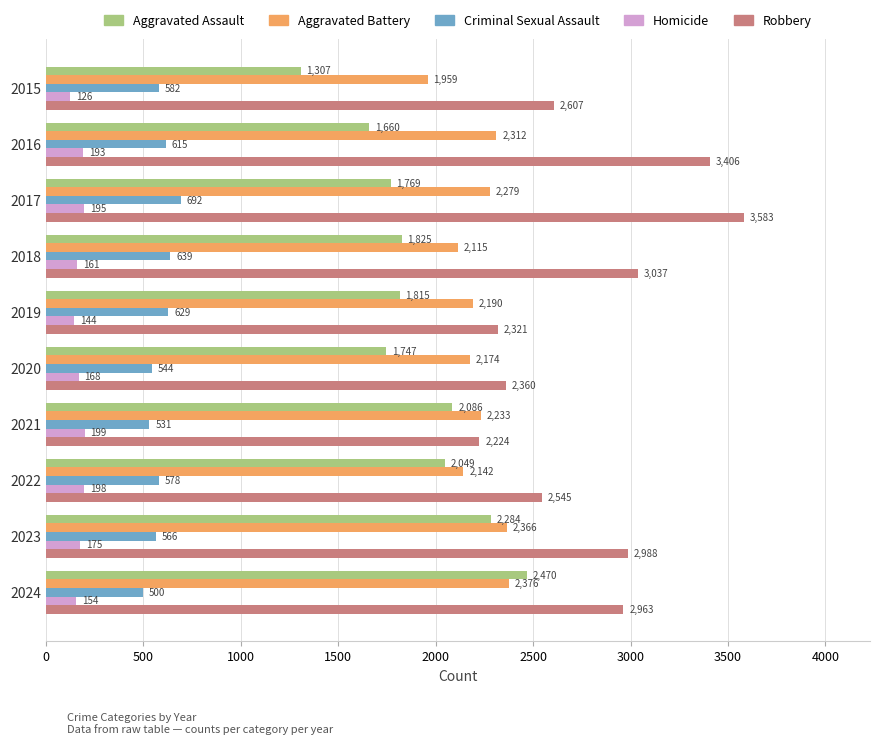

Where is Robbery nearest to the value 2903?

2024